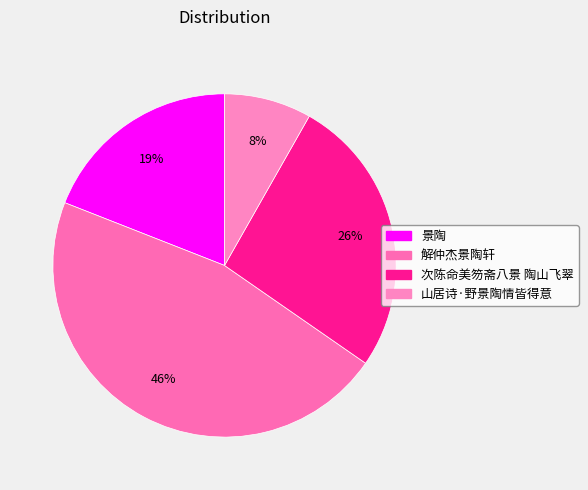

To the nearest percent, what is the average slice percentage?

25%